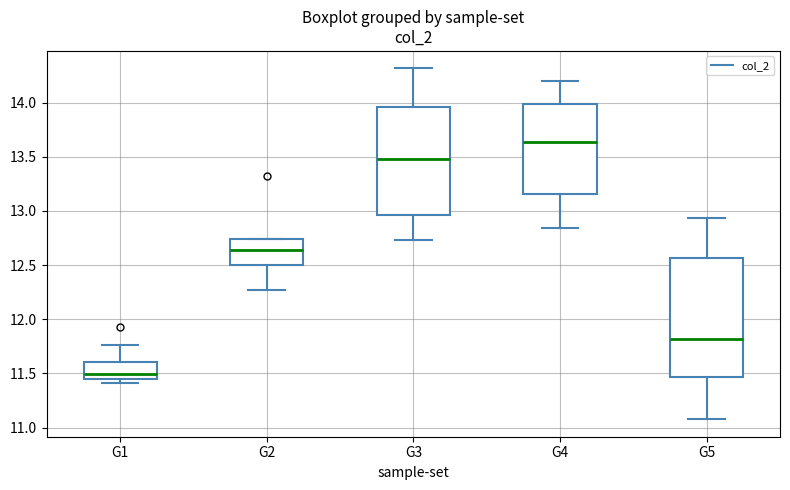

Reading left to right, read every box against the y-axis: the position of its median line, the range the box covers, and the ends of its whiskers. The values are not printed on the chart, so give them approximately, as read against the axis.

G1: median 11.50, box 11.45 to 11.60, whiskers 11.40 to 11.75
G2: median 12.65, box 12.50 to 12.75, whiskers 12.25 to 12.75
G3: median 13.50, box 12.95 to 13.95, whiskers 12.75 to 14.30
G4: median 13.65, box 13.15 to 14.00, whiskers 12.85 to 14.20
G5: median 11.80, box 11.45 to 12.55, whiskers 11.10 to 12.95